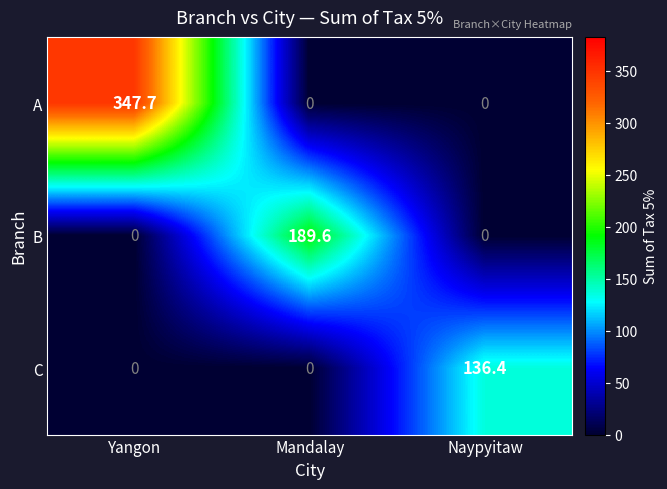

What is the average value of the B series?

63.2